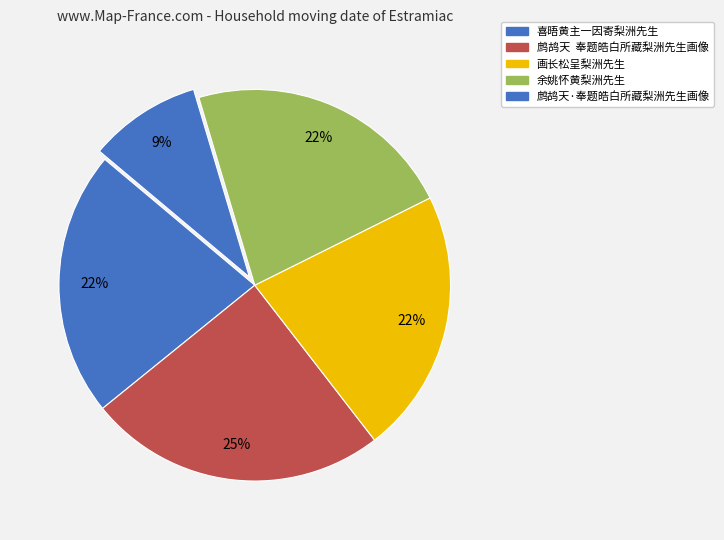

How much of the chart is everything except 画长松呈梨洲先生?

78.1%